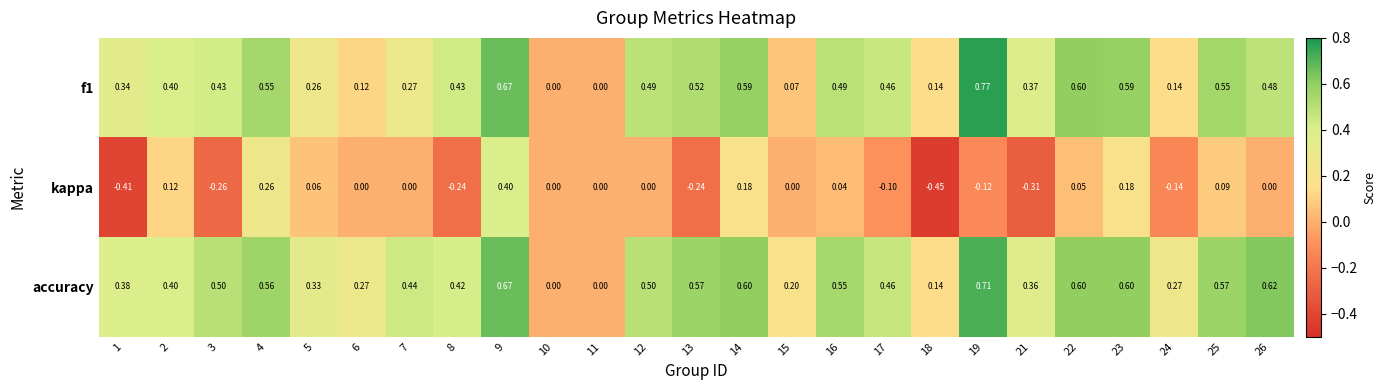

Is the value of kappa at 26 greater than the value of f1 at 18?

No